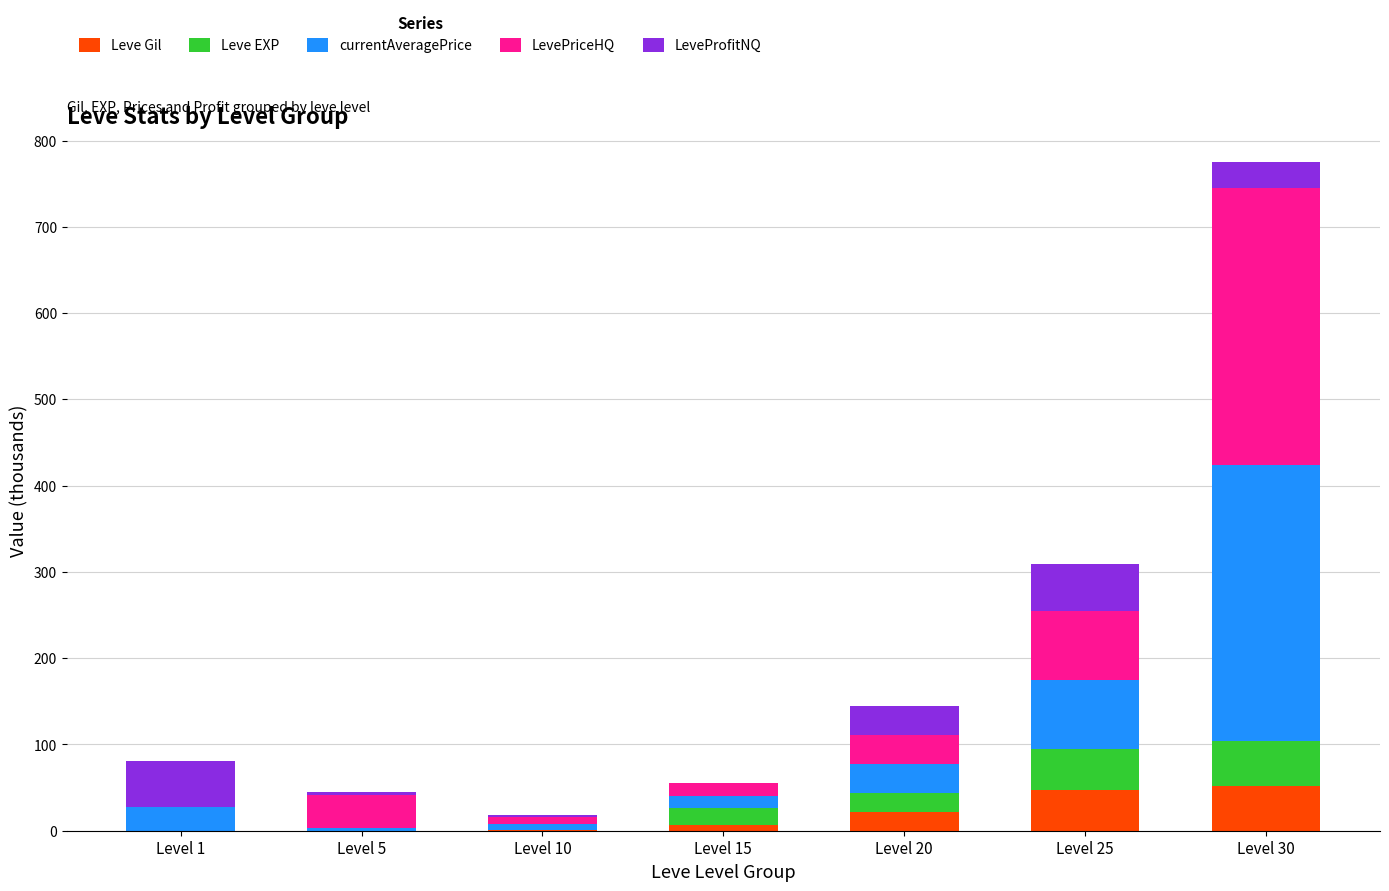

What are all the series names shown in the legend?

Leve Gil, Leve EXP, currentAveragePrice, LevePriceHQ, LeveProfitNQ